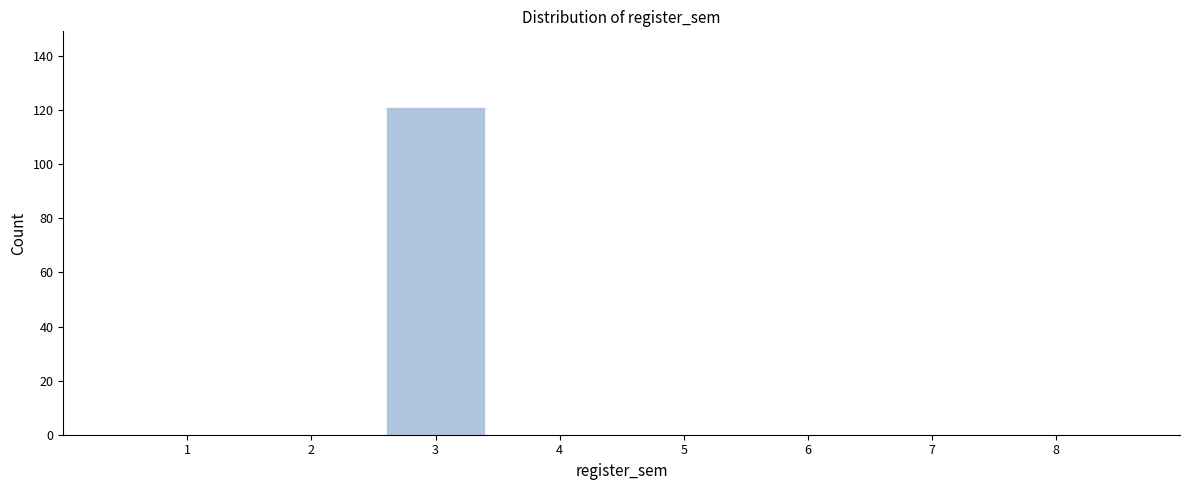

Reading left to right, transcribe all the data shown in this chart.

1=0	2=0	3=121	4=0	5=0	6=0	7=0	8=0